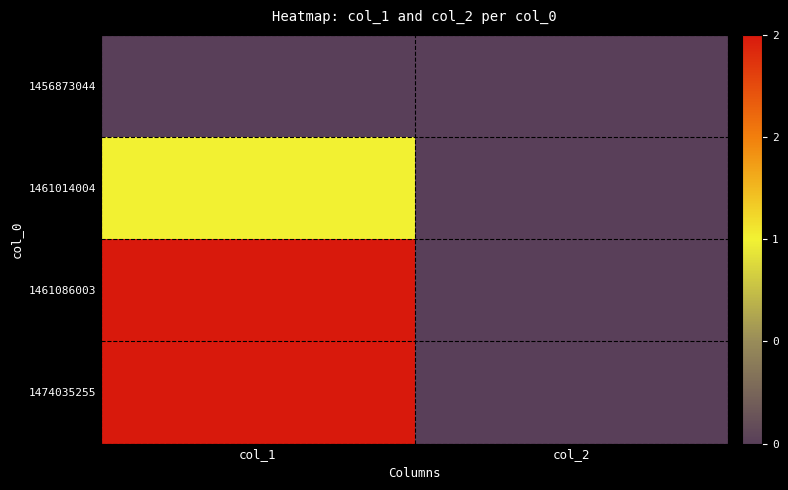

Rank the series by their maximum value, from lowest to highest.

1456873044, 1461014004, 1461086003, 1474035255